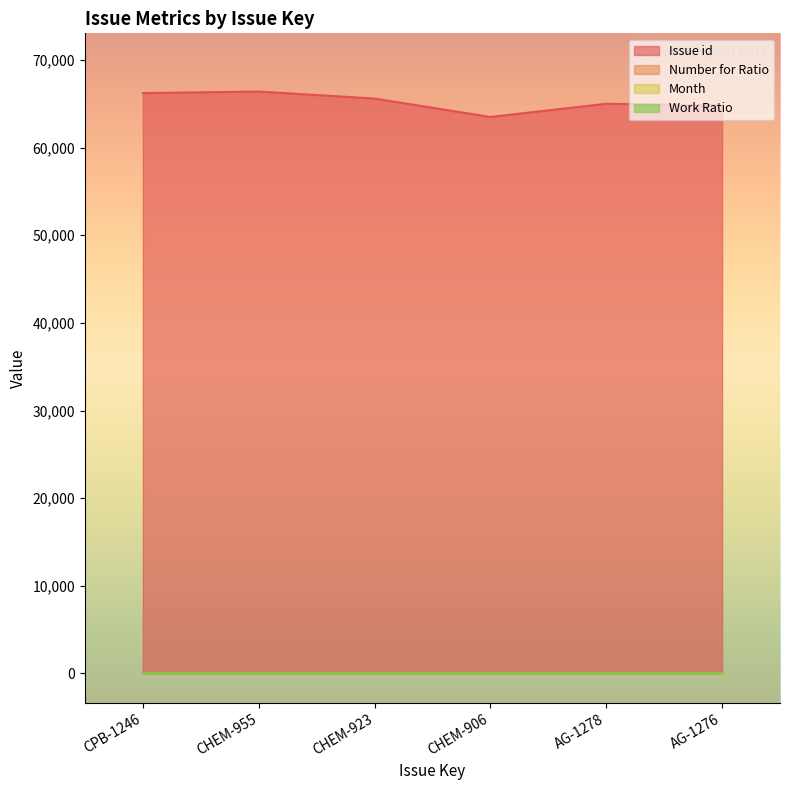

Which series has the largest total across all categories?

Issue id